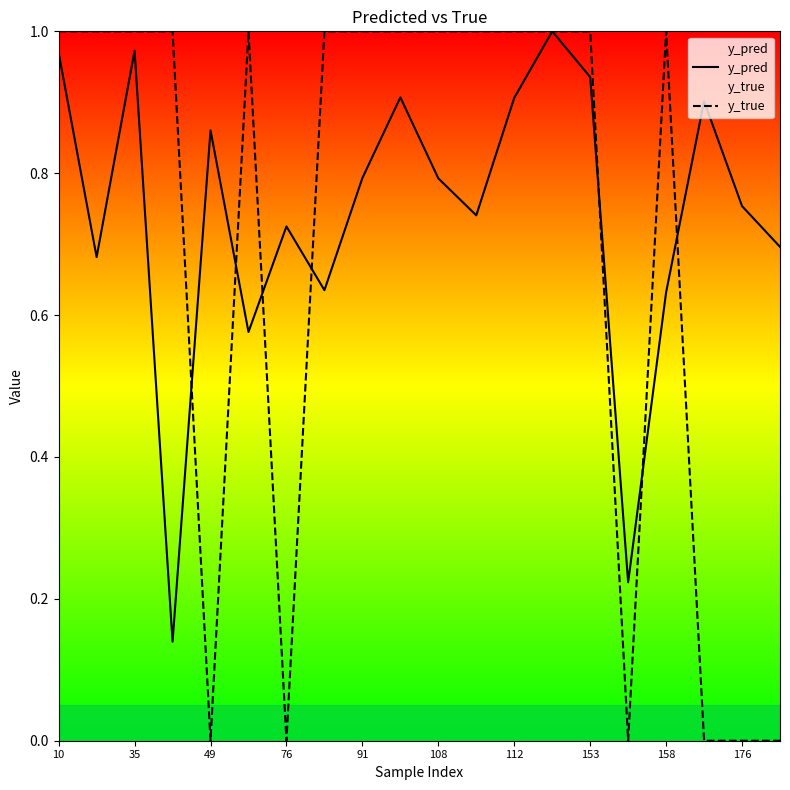

Is the value of y_true at 49 greater than the value of y_pred at 176?

No